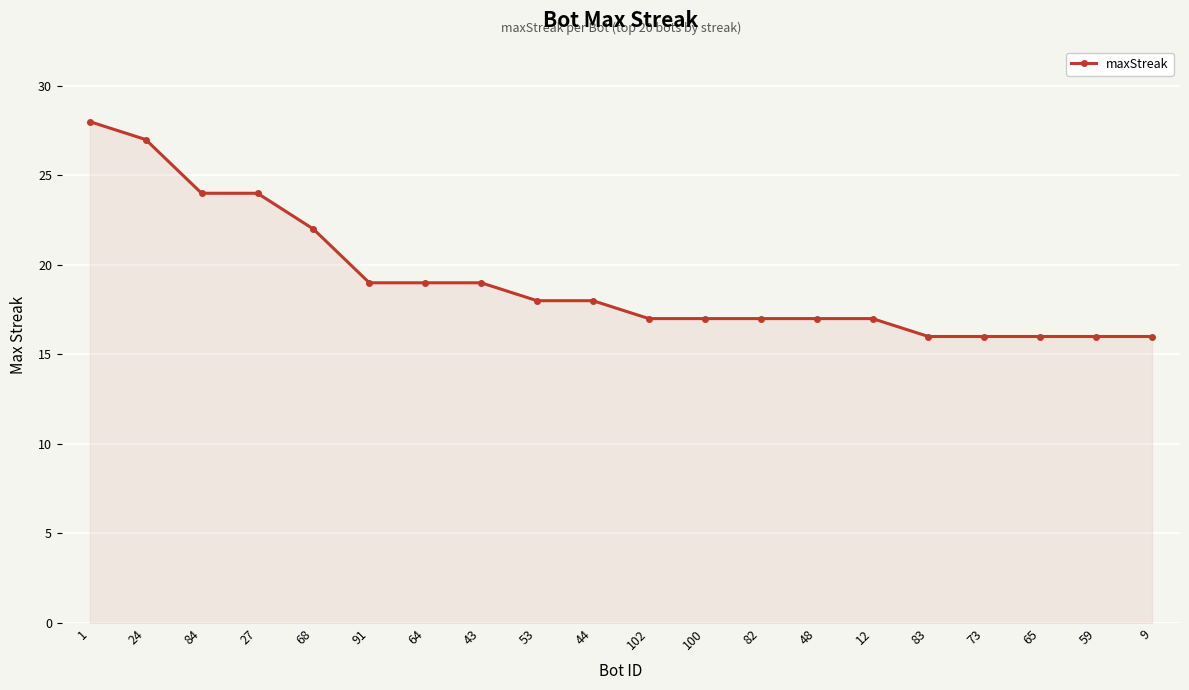

What is the label of the 16th point from the right?

68